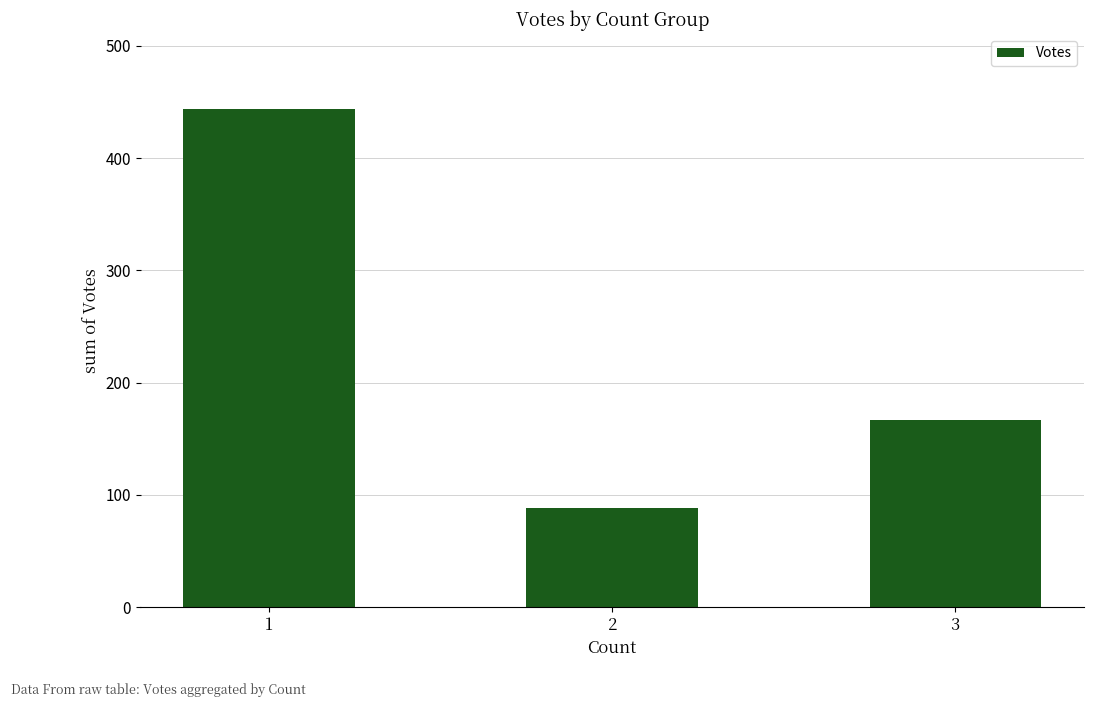

How many categories are shown in the chart?

3